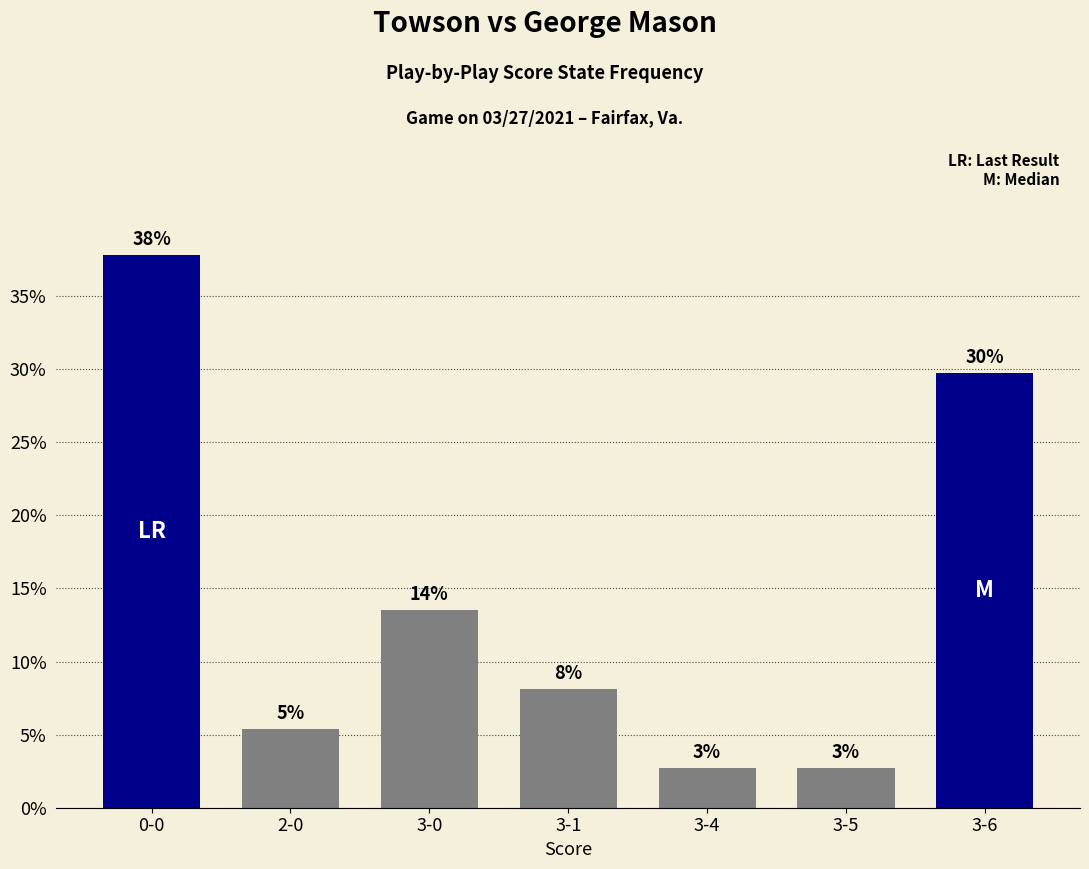

Does the chart contain any negative values?

No